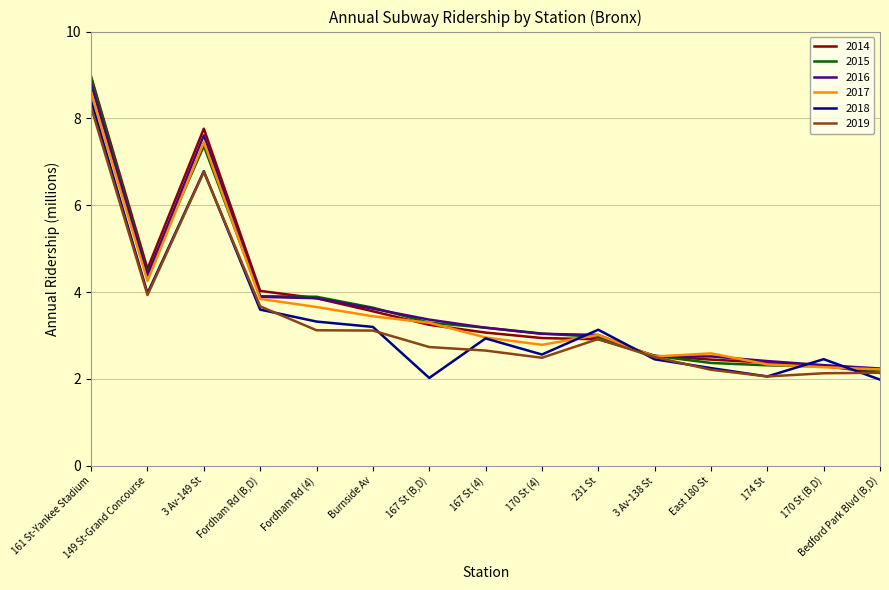

At which label is 2016 closest to 5?

149 St-Grand Concourse